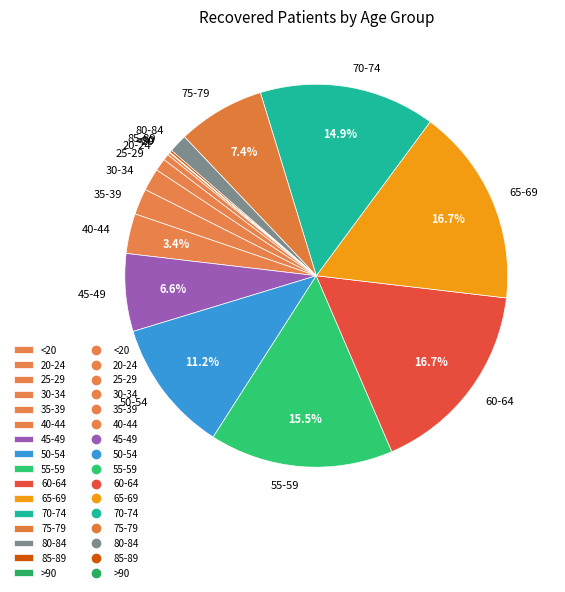

Do 50-54 and 70-74 together represent more than half of the pie?

No